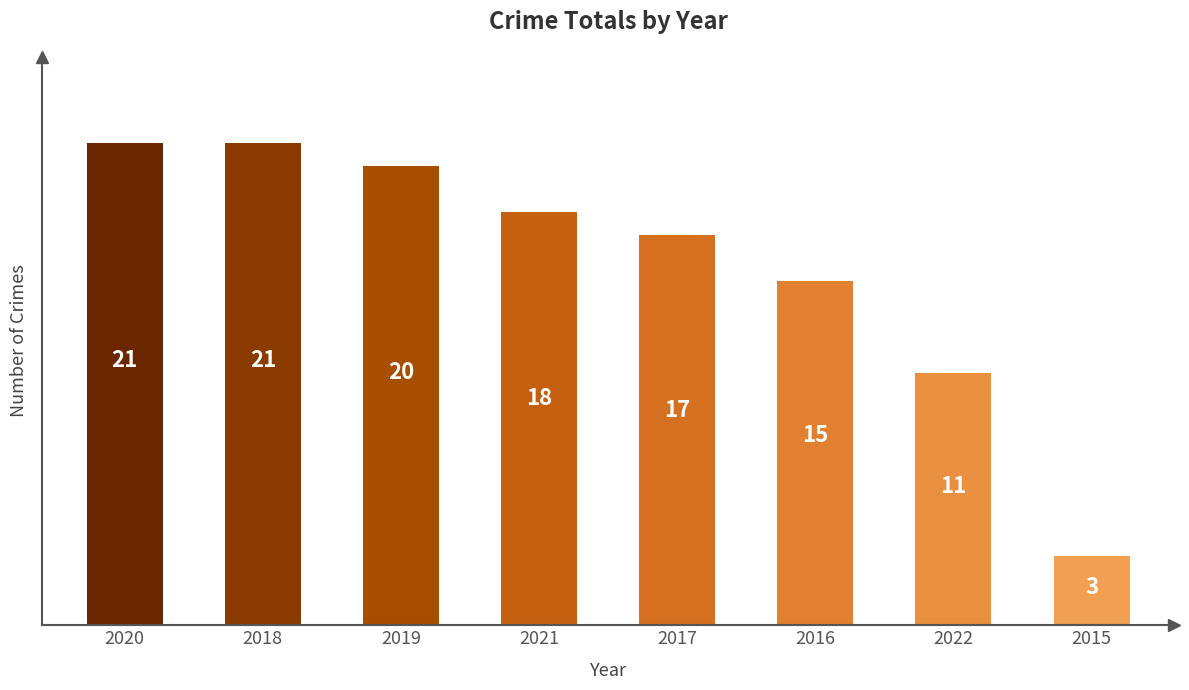

What is the minimum value shown in the chart?

3